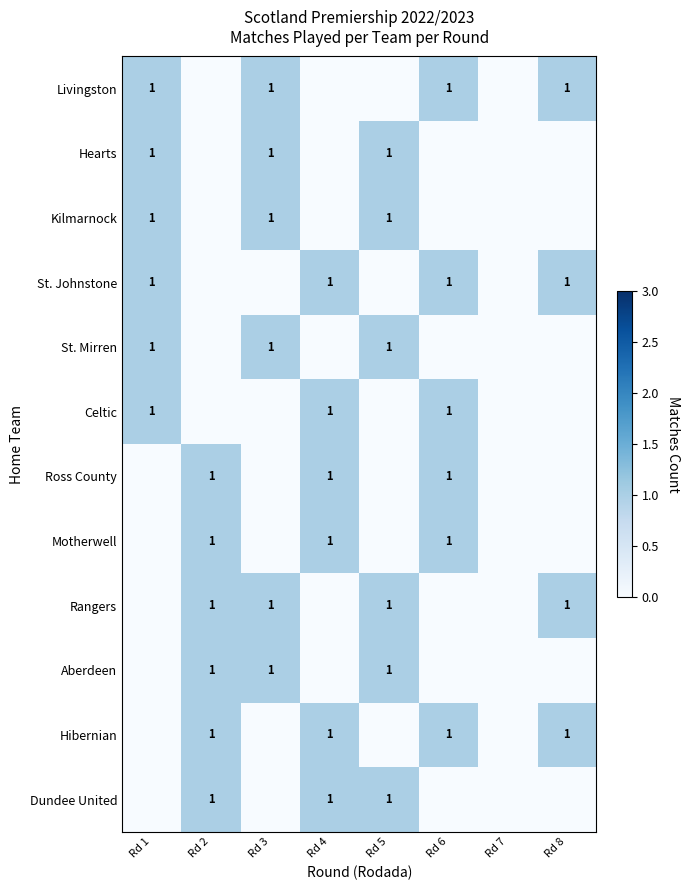

The value of Dundee United at Rd 5 is 1. True or false?

True